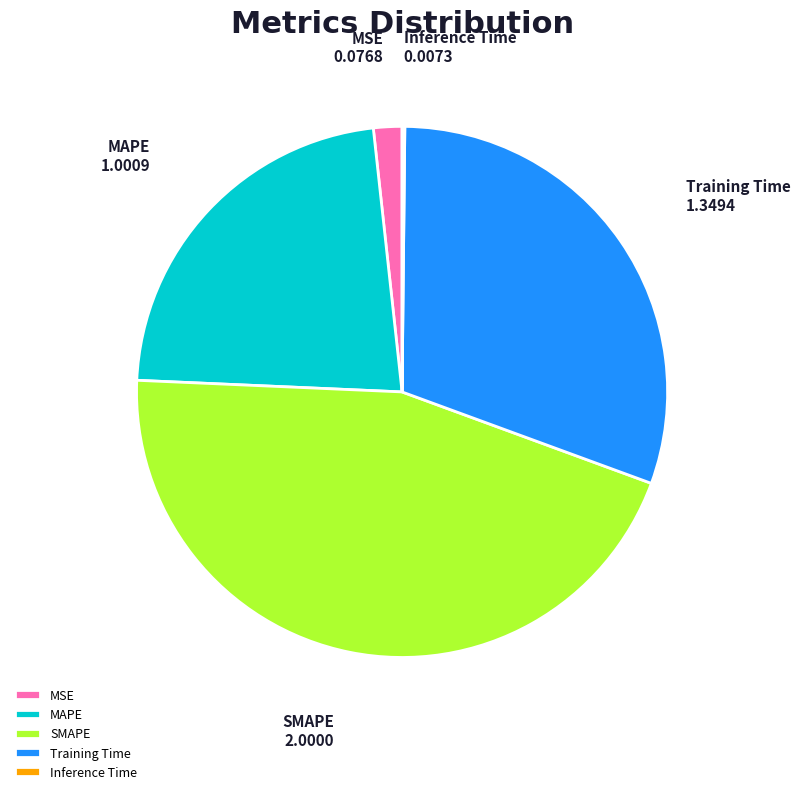

Does MAPE represent more than half of the total?

No